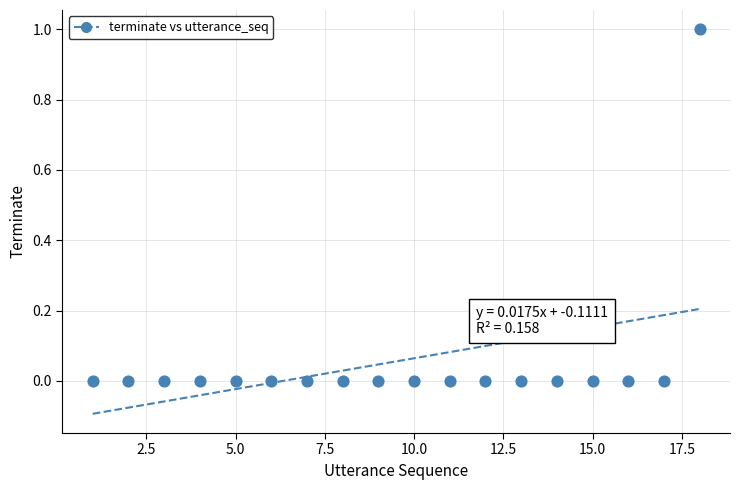

Count the number of points in this scatter plot.

18